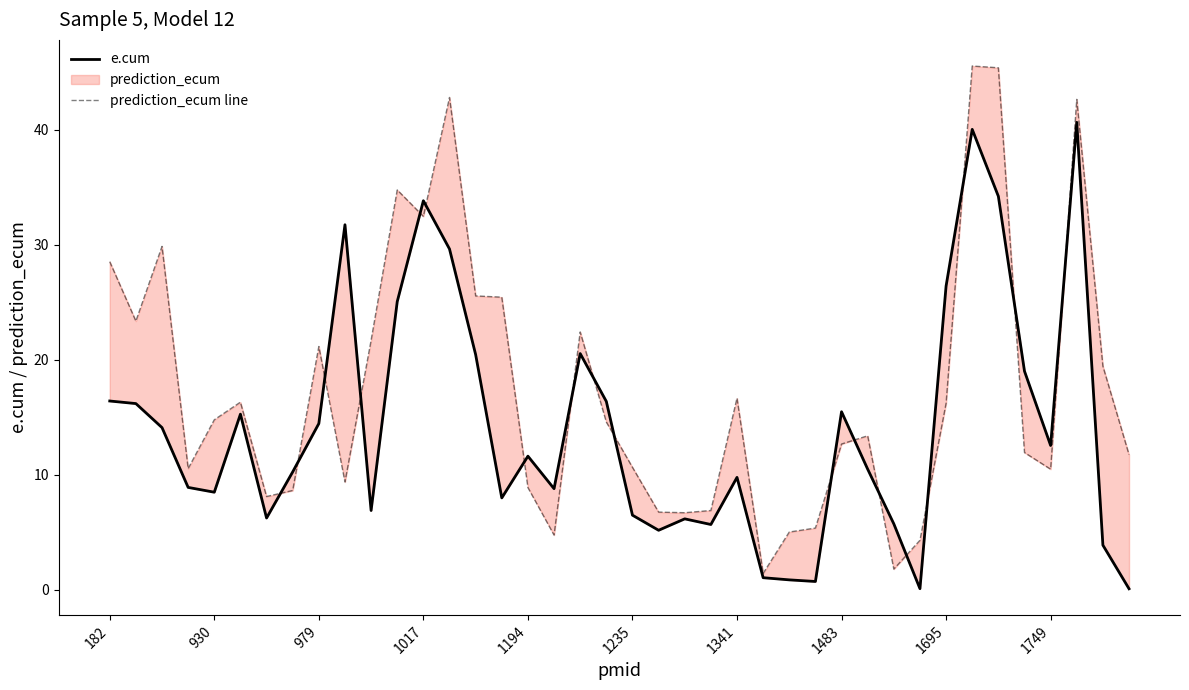

At how many categories does at least one series exceed 45?

2